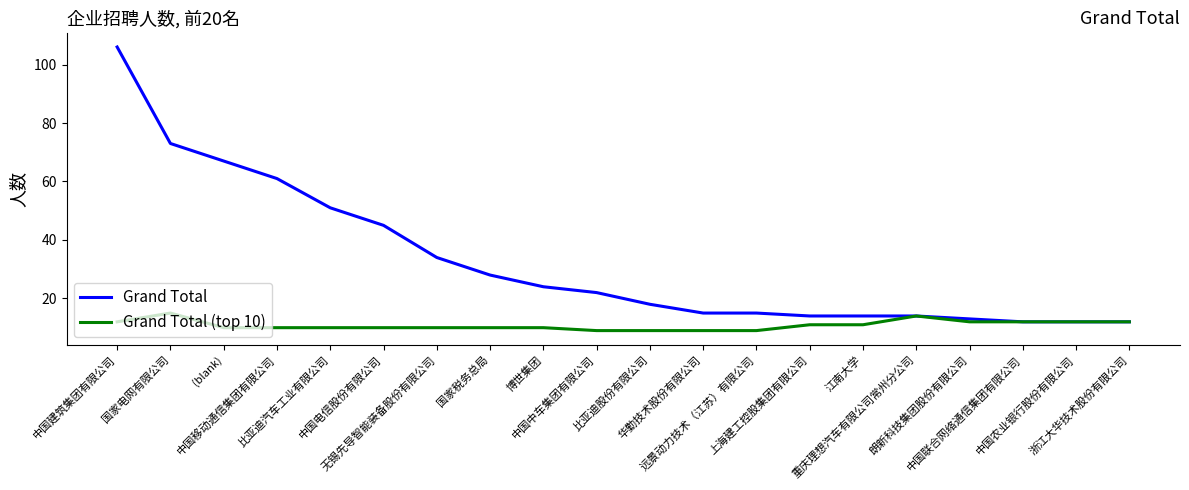

Which series changed the most between 无锡先导智能装备股份有限公司 and 远景动力技术（江苏）有限公司?

Grand Total